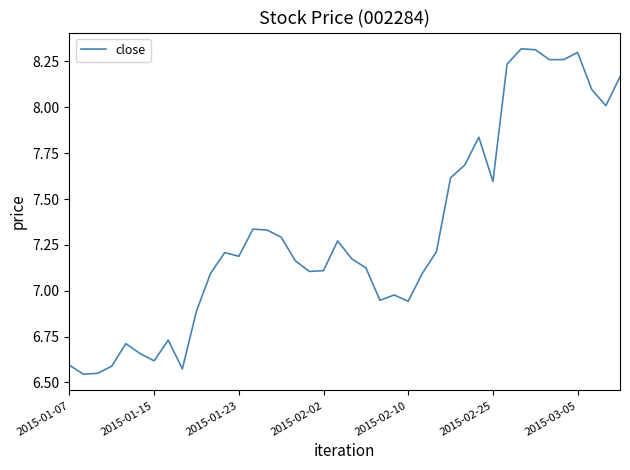

Does the chart have visible grid lines?

No